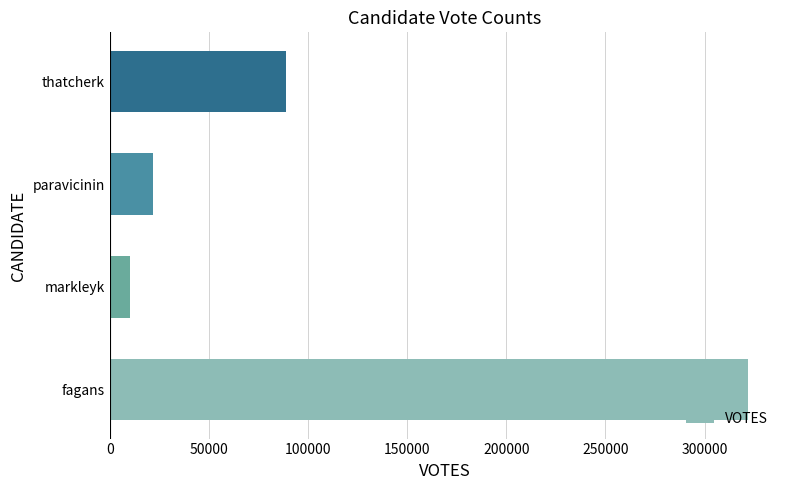

Reading bottom to top, what are all the values shown in this chart?

fagans=321966	markleyk=10195	paravicinin=21947	thatcherk=88961